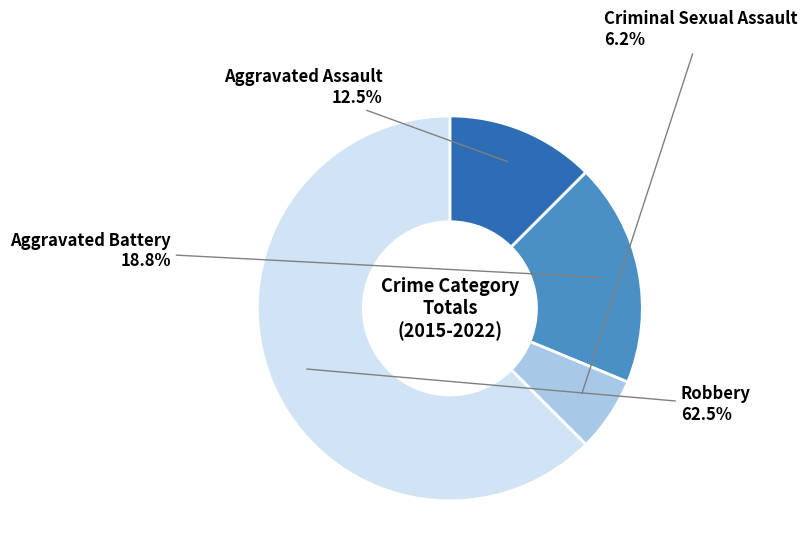

Does any single category account for the majority?

Yes